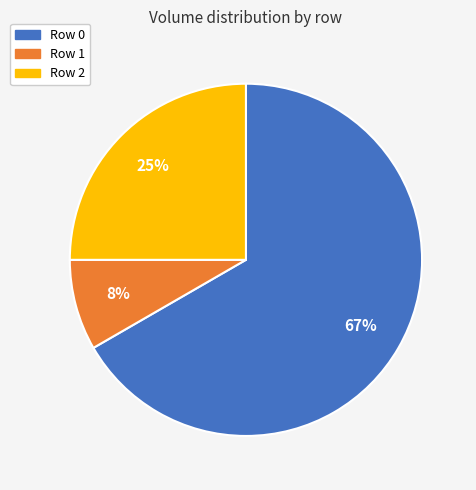

To the nearest percent, what is the average slice percentage?

33%